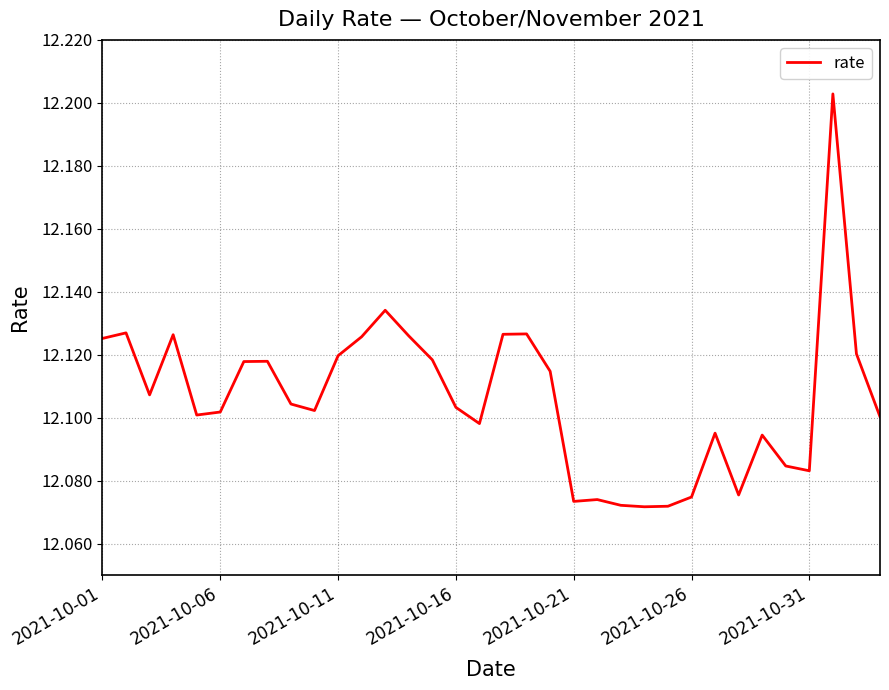

How many points are higher than both their immediate neighbors (excluding endpoints)?

9